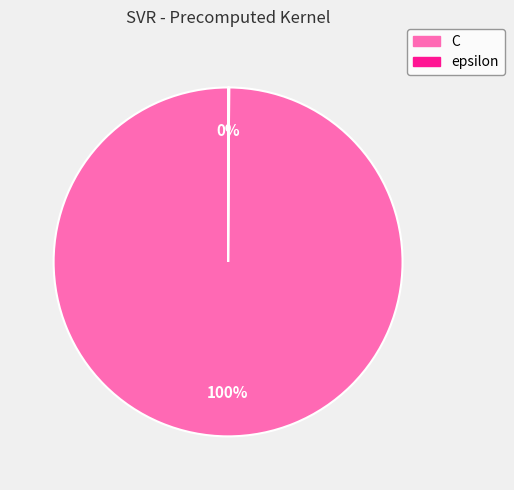

What is the largest slice in the pie chart?

C